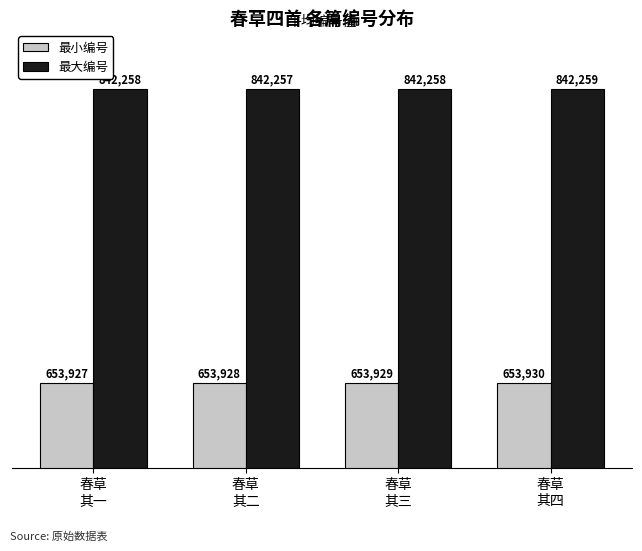

What is the approximate value of 最大编号 at 春草
其一?

842258